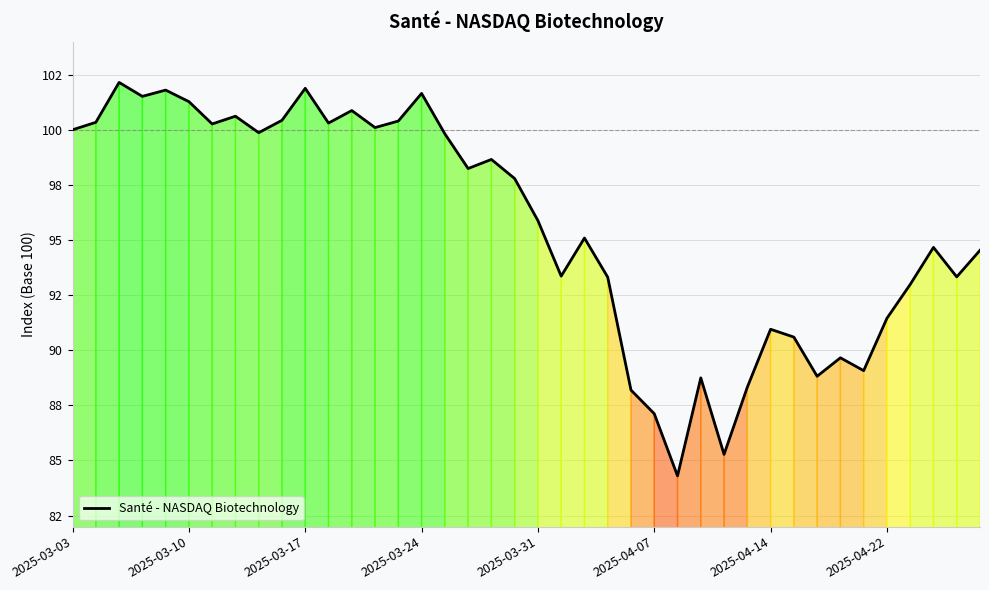

What is the maximum value shown in the chart?

102.1